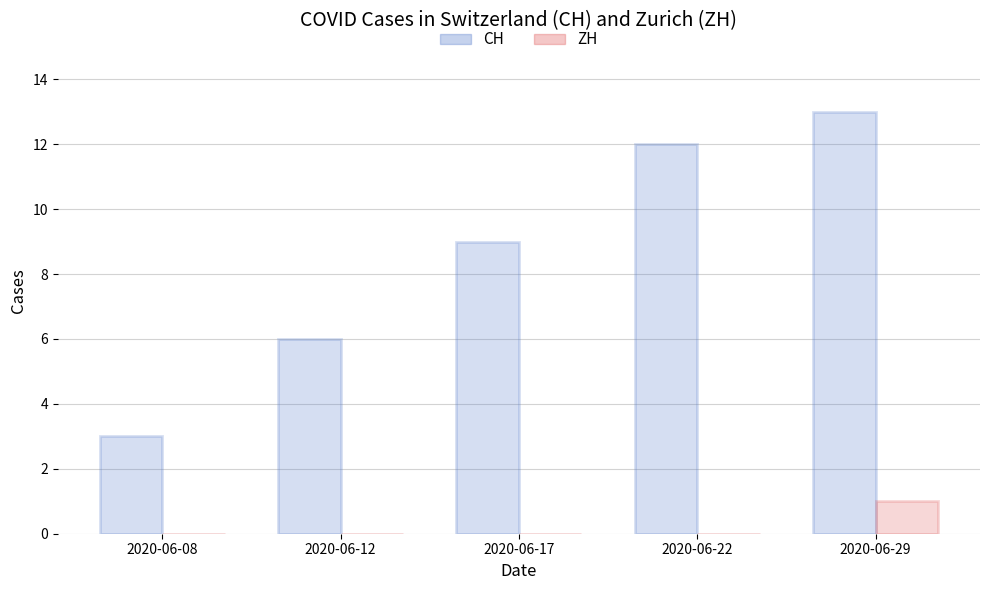

True or false: CH has a value of 17 at 2020-06-22.

False